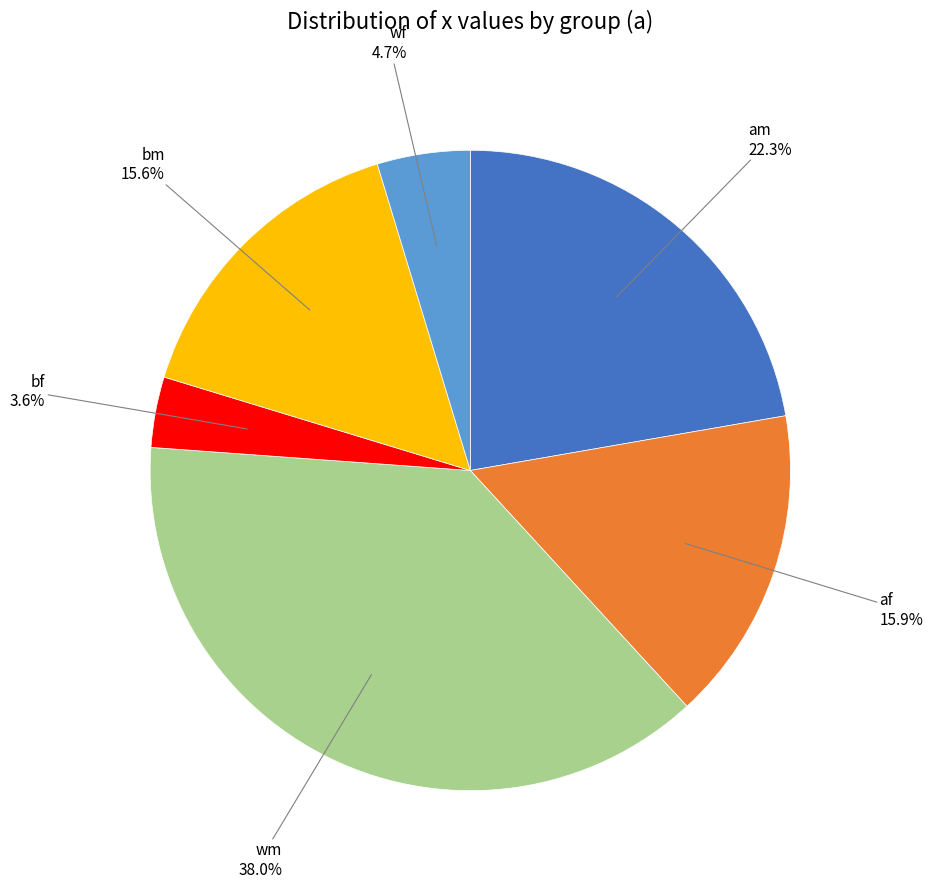

Is there any slice that represents more than half of the pie?

No